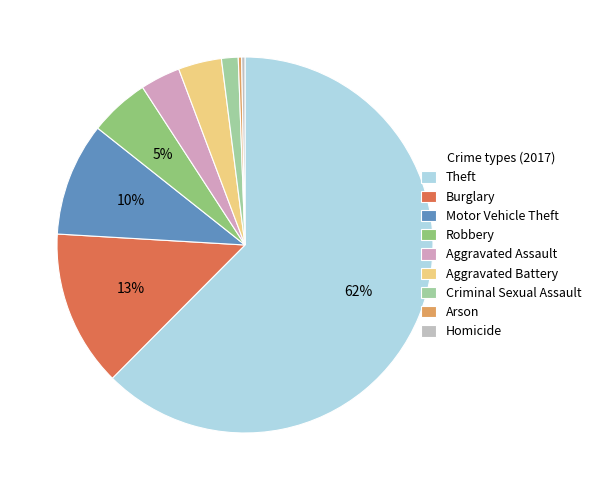

Count the number of slices in the pie.

9